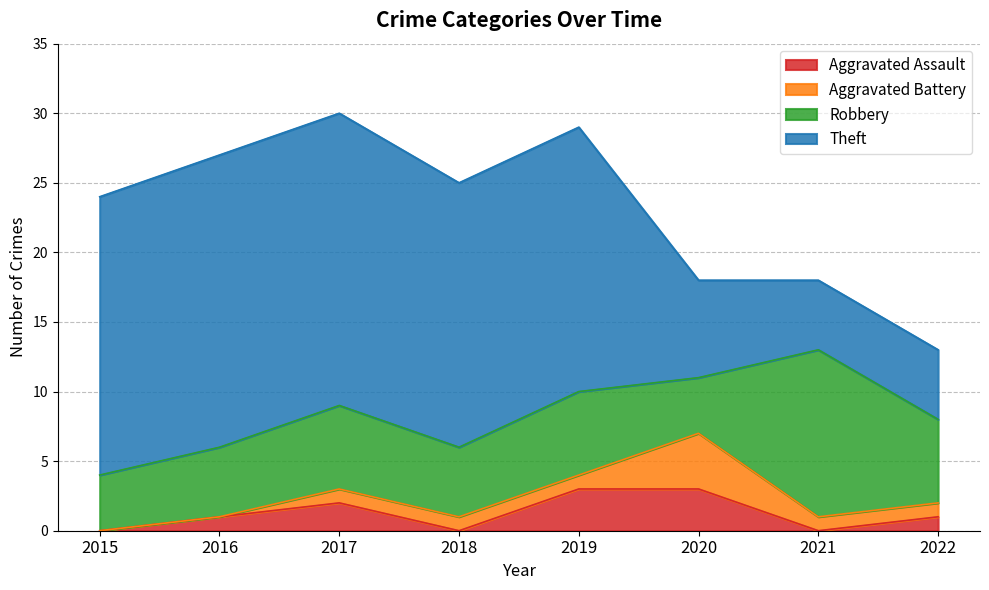

Rank the categories by Aggravated Assault value from lowest to highest.

2015, 2018, 2021, 2016, 2022, 2017, 2019, 2020